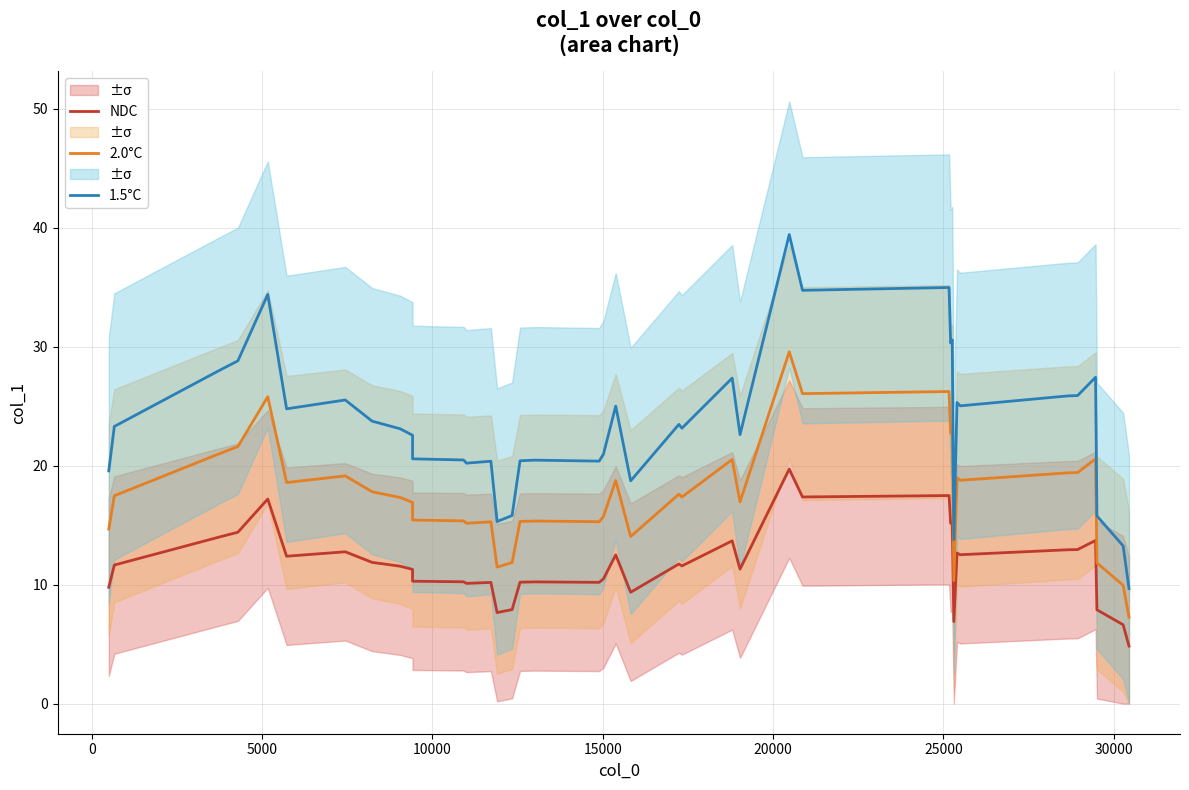

How many lines are shown in the chart?

3